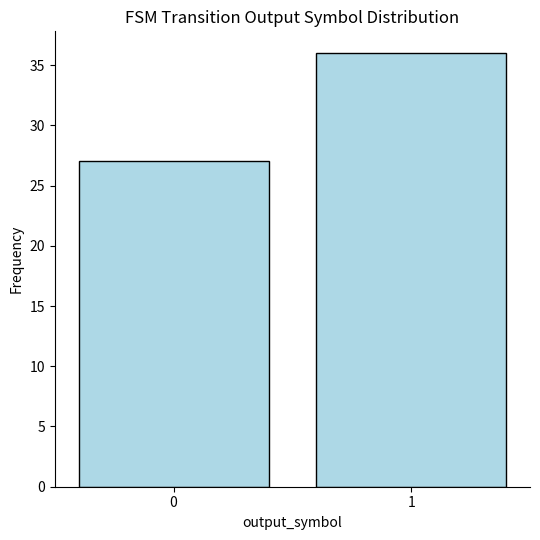

Which category has the highest value across all series?

1